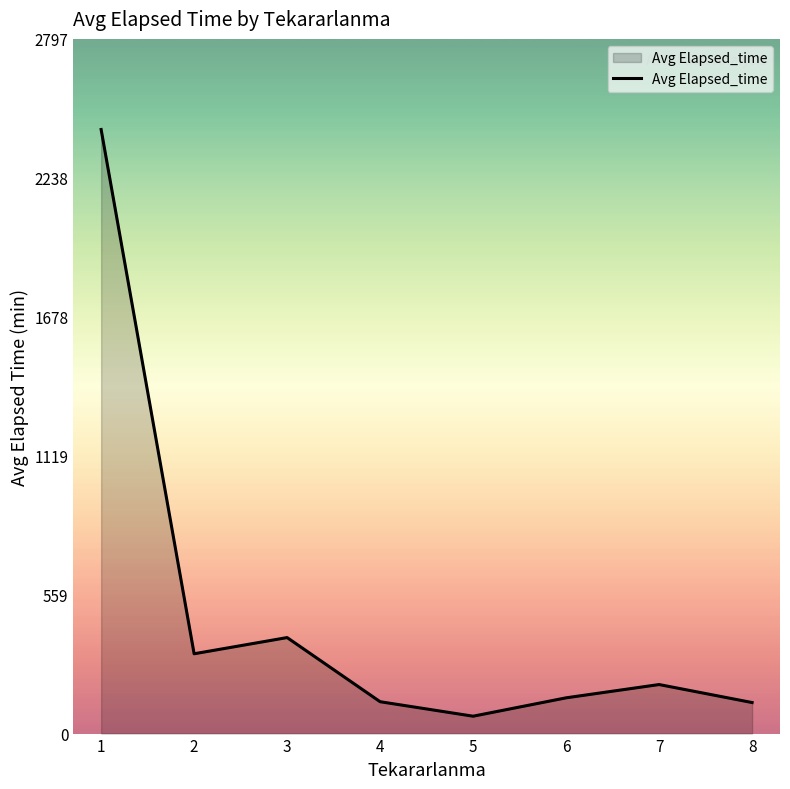

Is it true that the value at 4 is 128.3?

True